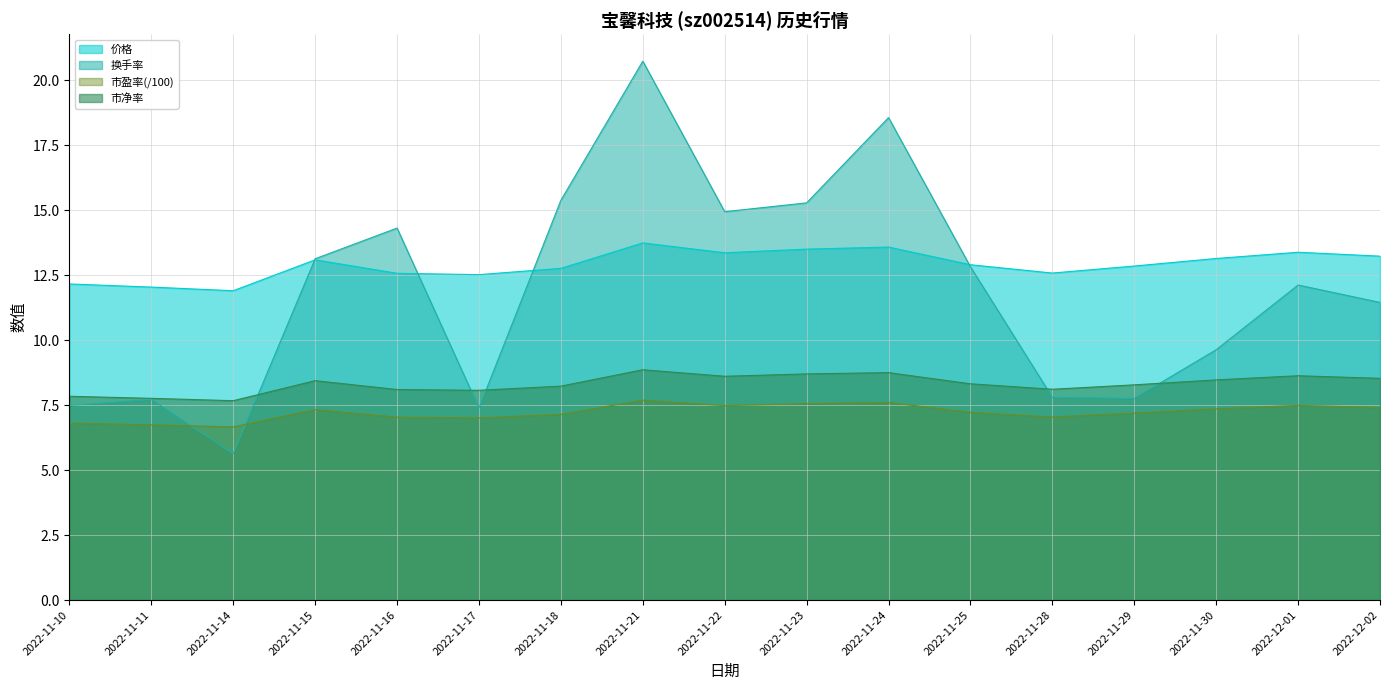

How many intersections are there between 价格 and 换手率?

4